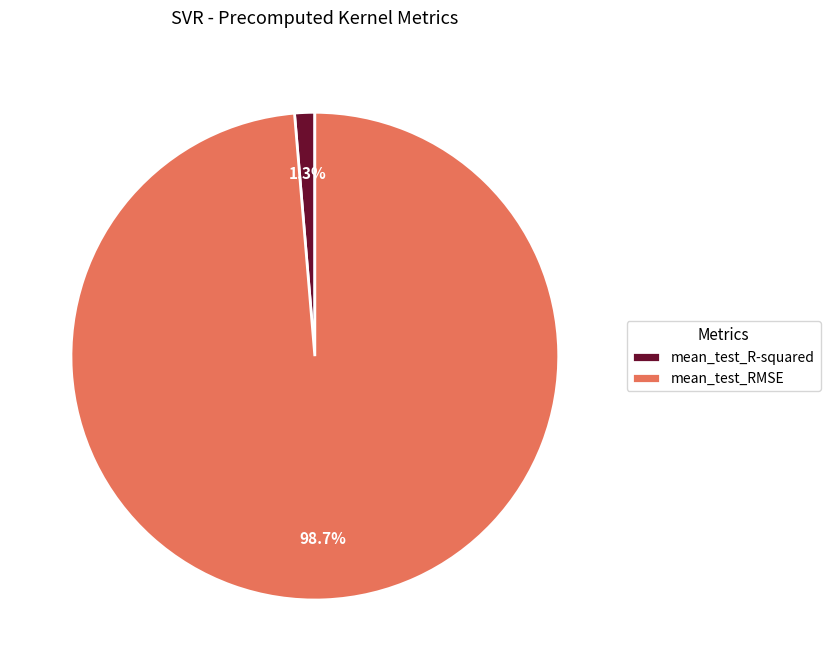

The mean_test_RMSE slice represents 99% of the pie. True or false?

True